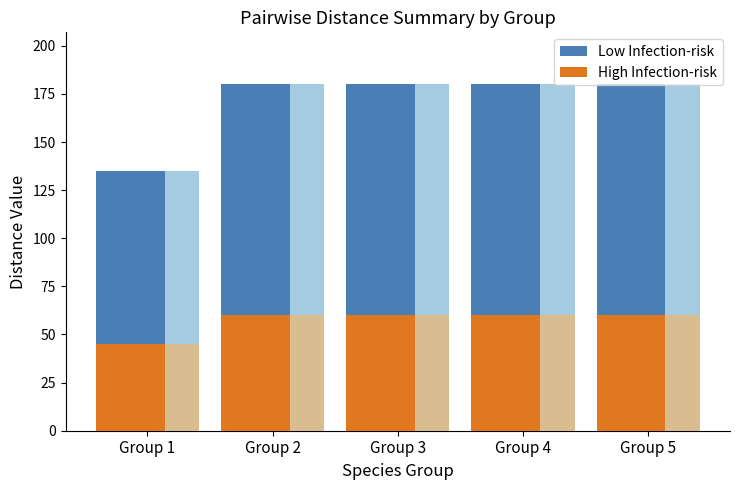

At how many categories does at least one series exceed 164?

4